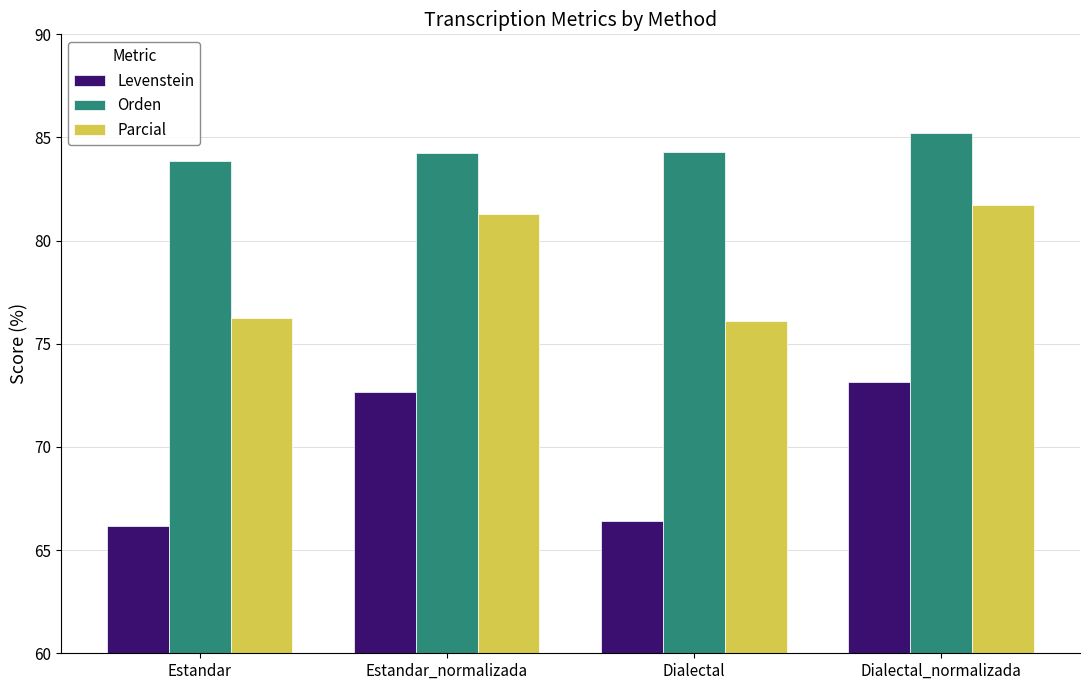

Rank the series by their average value, from lowest to highest.

Levenstein, Parcial, Orden